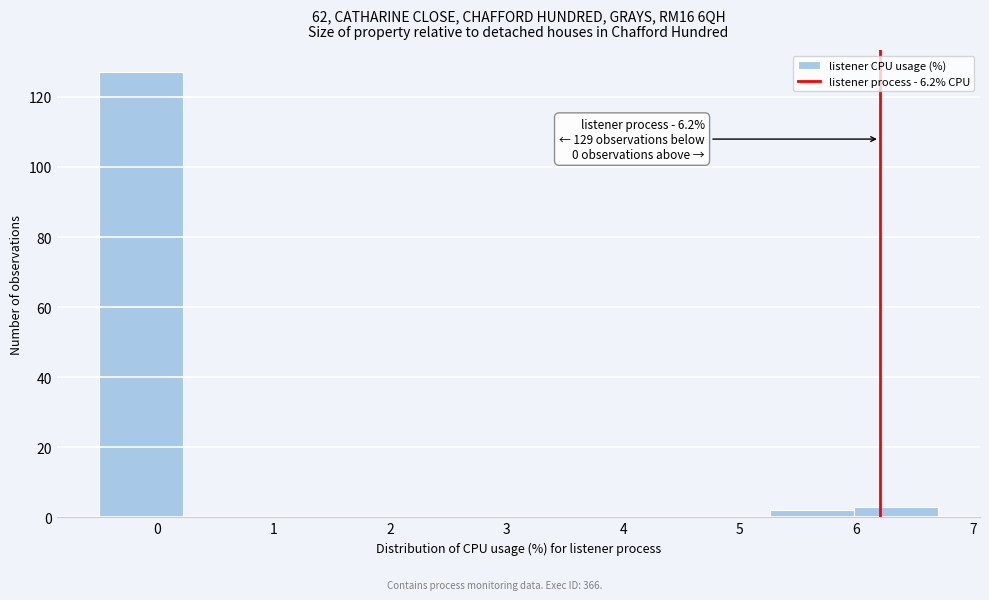

Over which range of the x-axis is the bar tallest?

-0.50 to 0.22